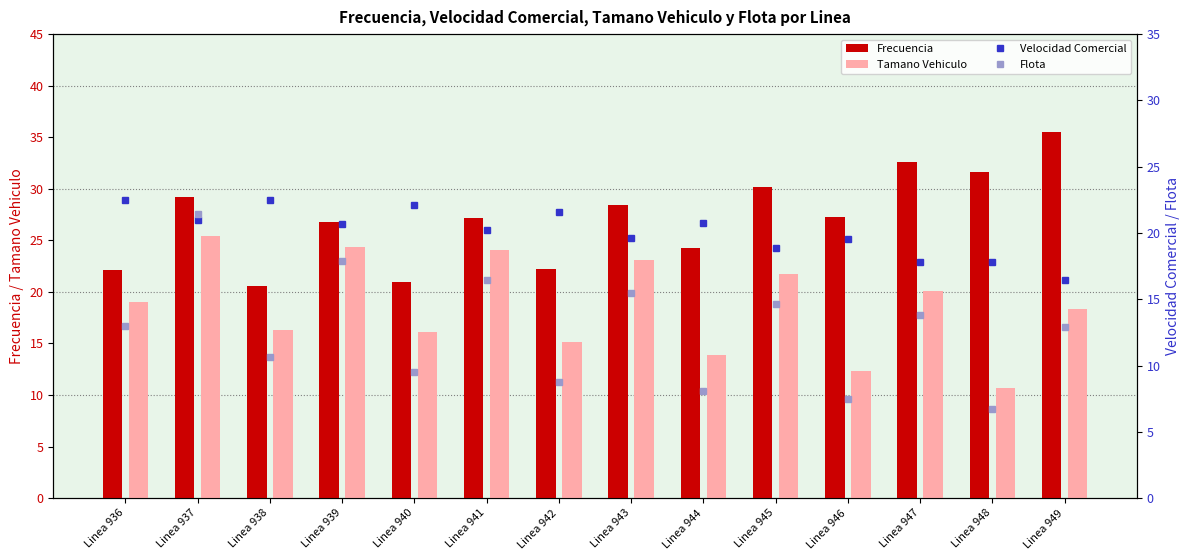

Between Linea 936 and Linea 942, which series saw the biggest shift?

Flota